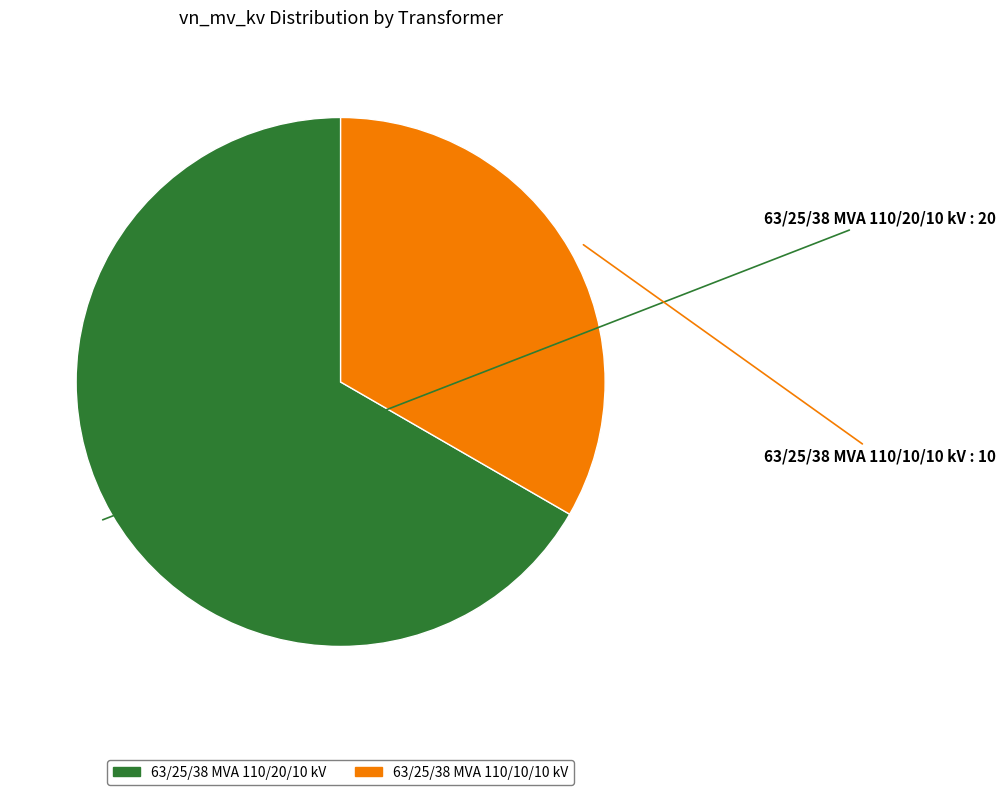

How many segments does this pie chart have?

2